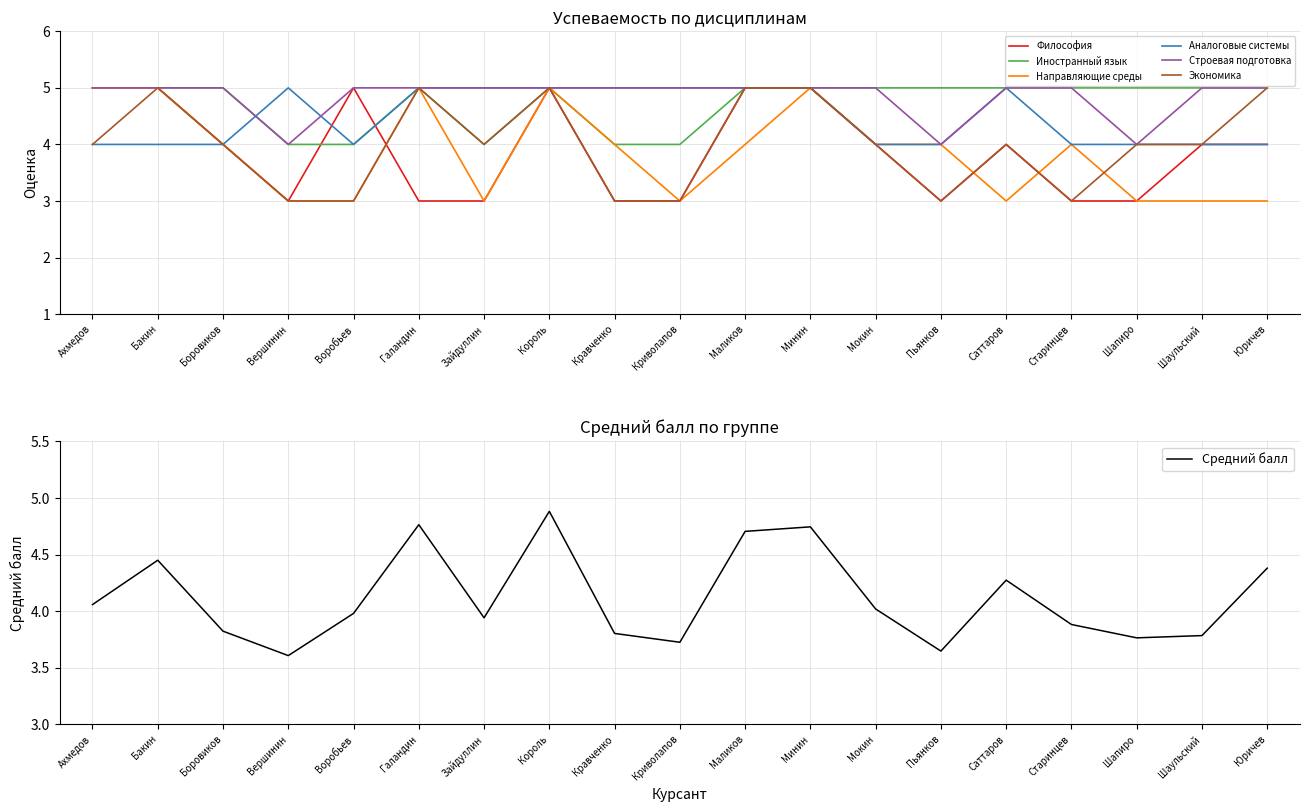

What are all the series names shown in the legend?

Философия, Иностранный язык, Направляющие среды, Аналоговые системы, Строевая подготовка, Экономика